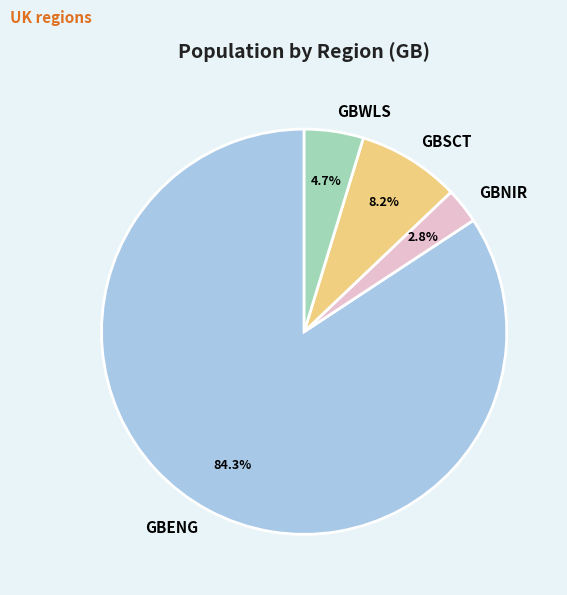

Does GBWLS account for over 50% of the chart?

No